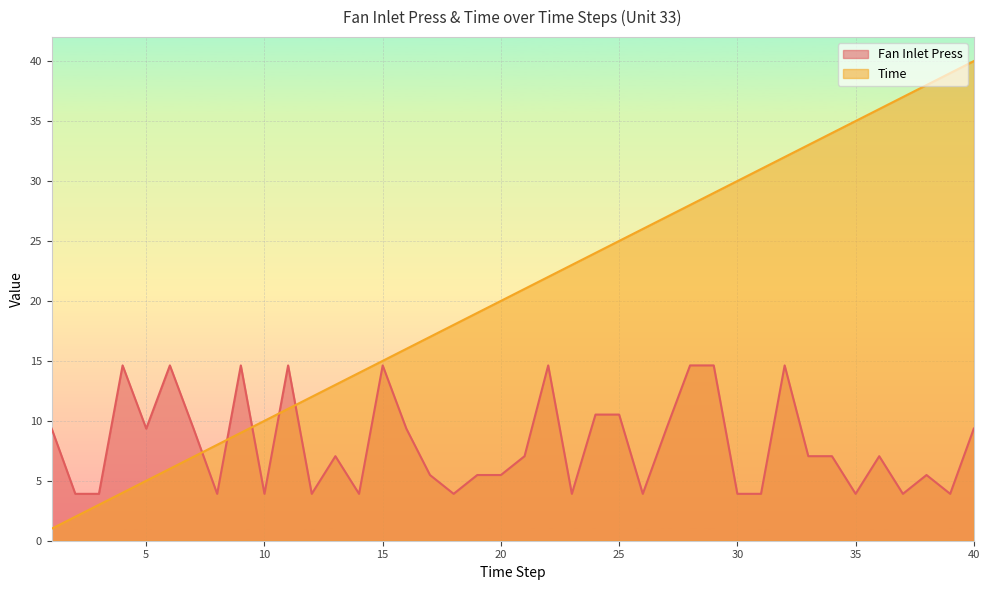

Which category has the highest value in the Time series?

40